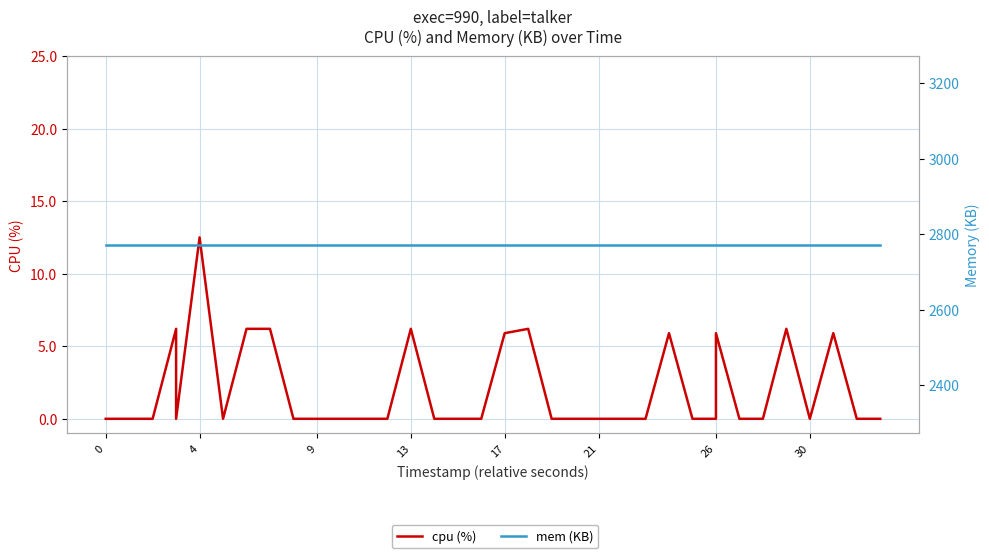

What is the sum of all cpu (%) values?

73.3